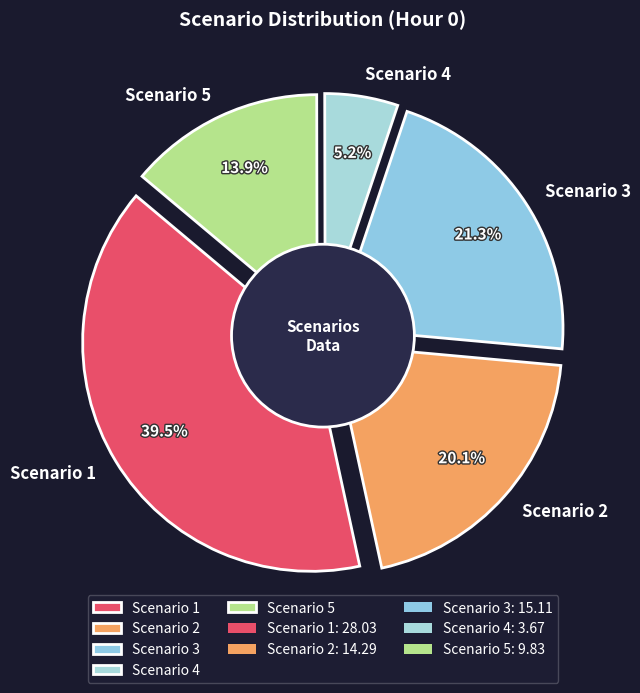

Count the number of slices in the pie.

5